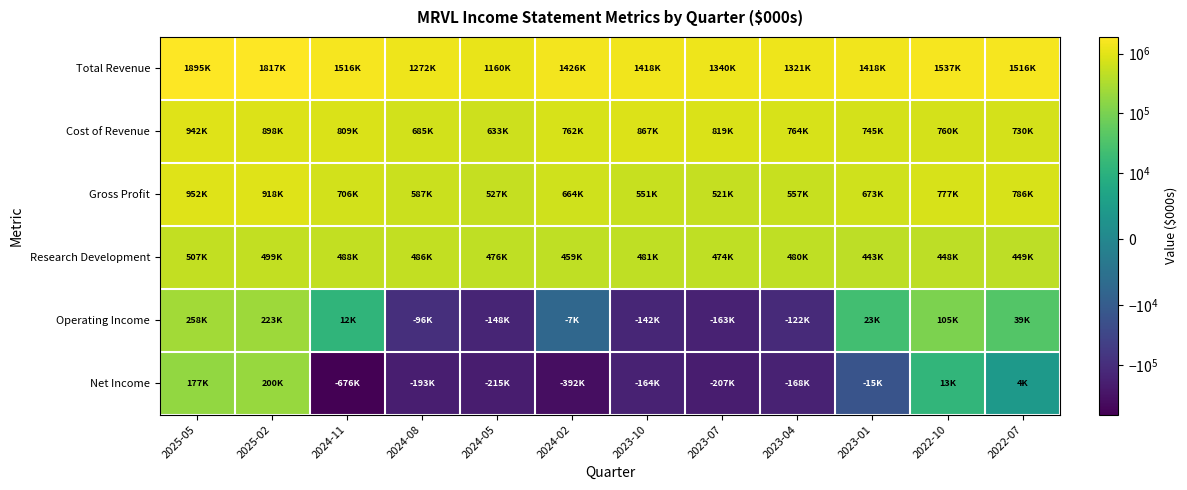

What is the greatest value displayed?

1895300